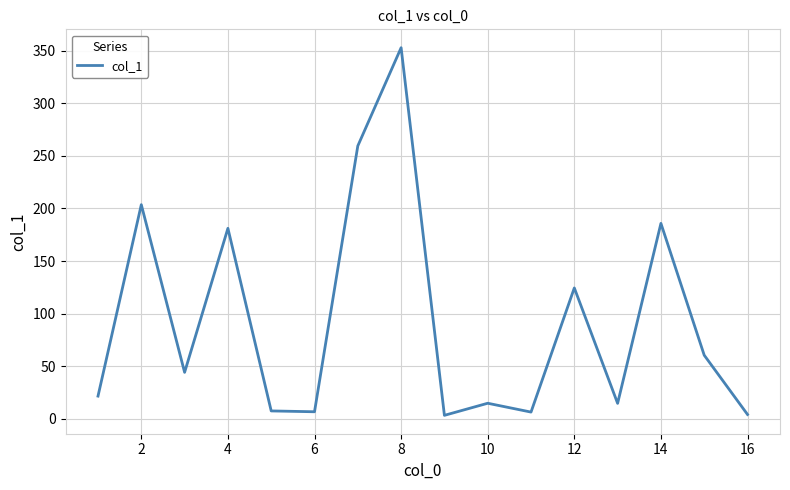

What is the greatest value displayed?

352.9